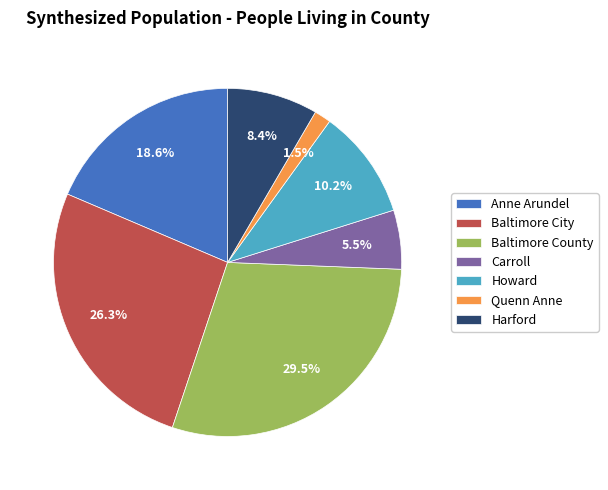

Do Quenn Anne and Carroll together represent more than half of the pie?

No